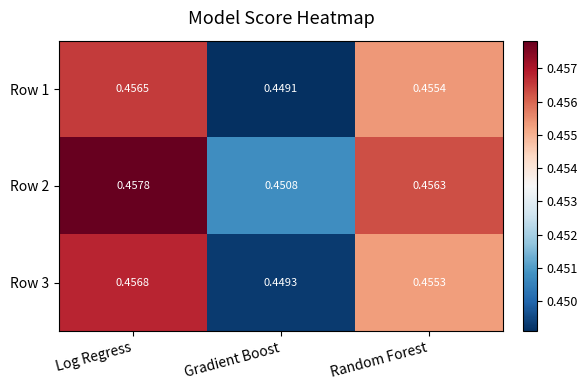

Rank the categories by Row 2 value from lowest to highest.

Gradient Boost, Random Forest, Log Regress